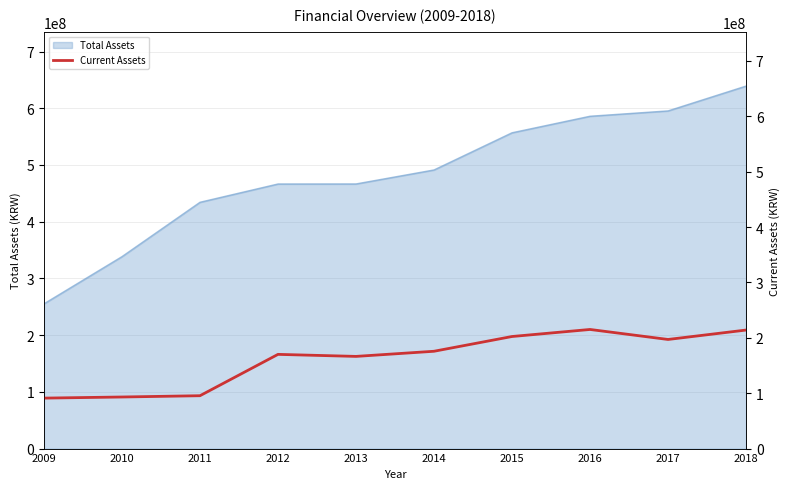

What is the approximate value at 2015, to the nearest 100?

202343100